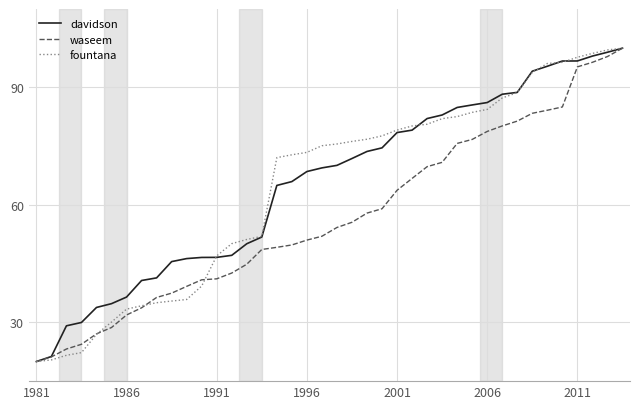

Is this an area chart (filled region under the line)?

No